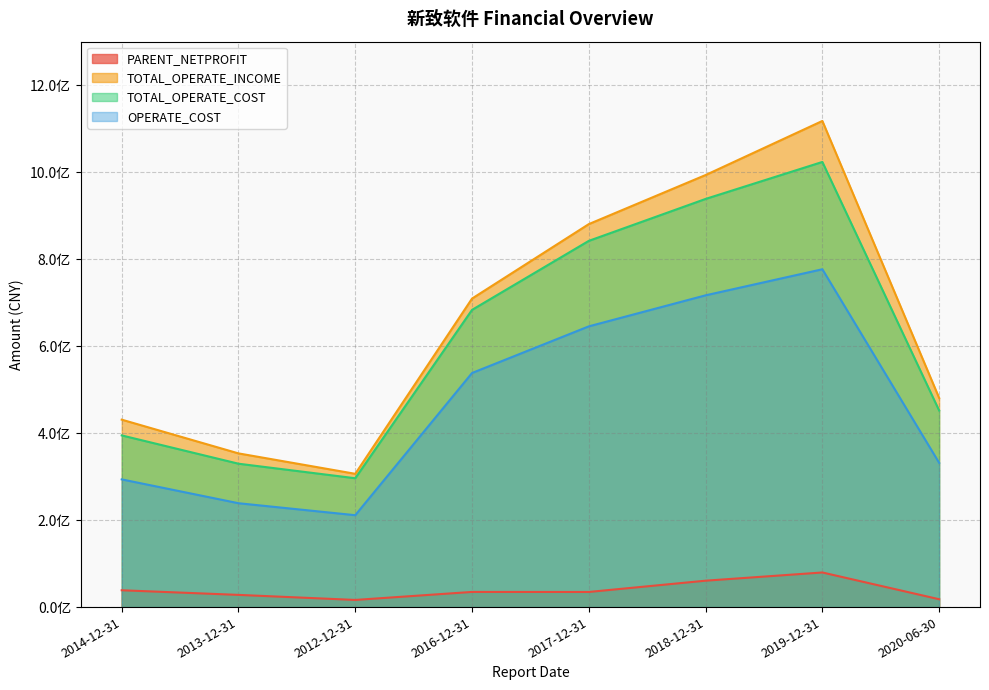

What is the sum of the PARENT_NETPROFIT values at 2019-12-31 and 2014-12-31?

118268289.1